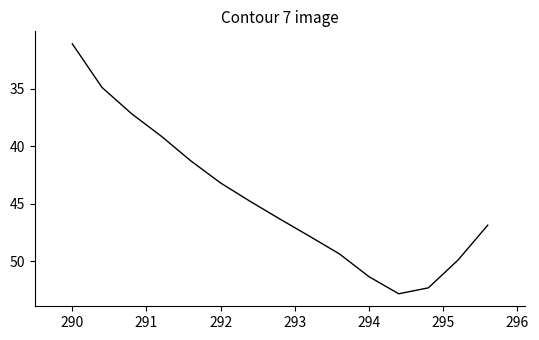

Count the number of data series in this chart.

1